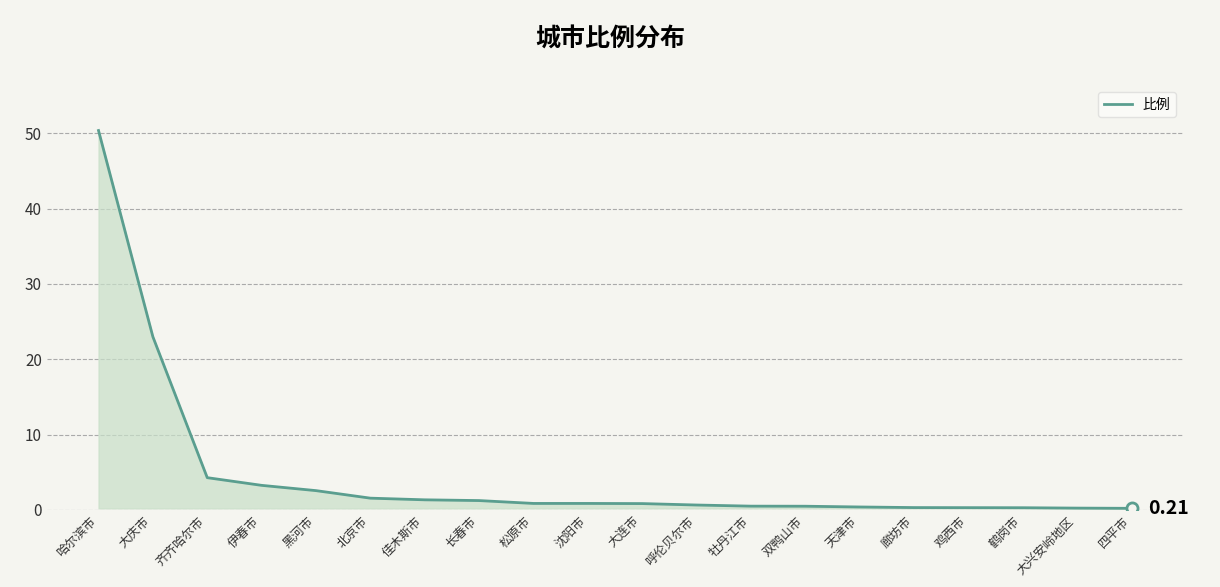

What is the difference between the values at 伊春市 and 松原市?

2.4